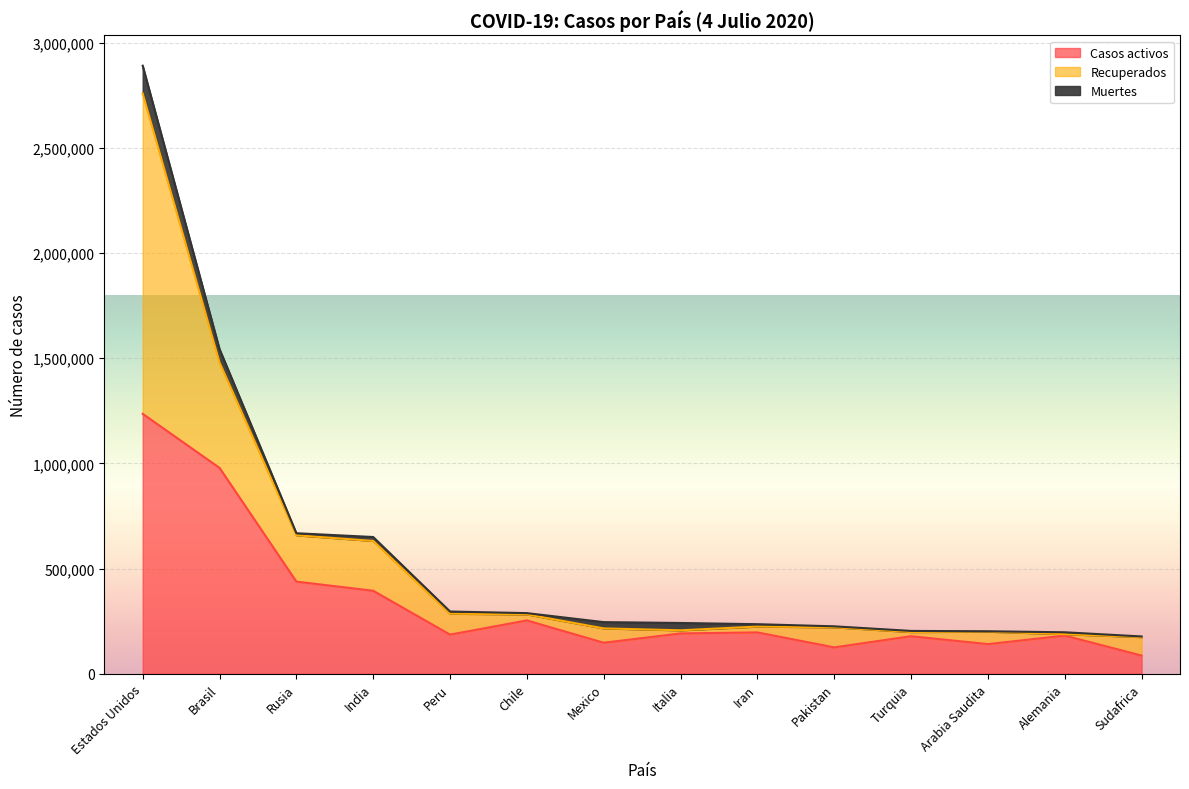

List the labels in order of Casos activos value, largest first.

Estados Unidos, Brasil, Rusia, India, Chile, Iran, Italia, Peru, Alemania, Turquia, Mexico, Arabia Saudita, Pakistan, Sudafrica